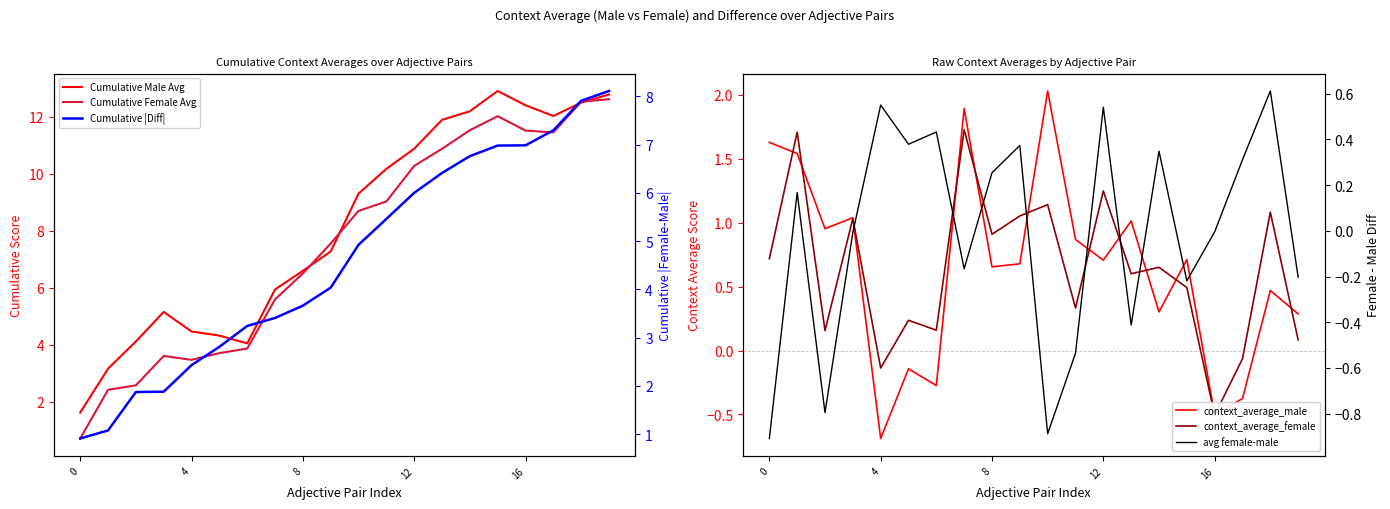

The Cumulative Female Avg series shows 8.7 at 10. True or false?

True